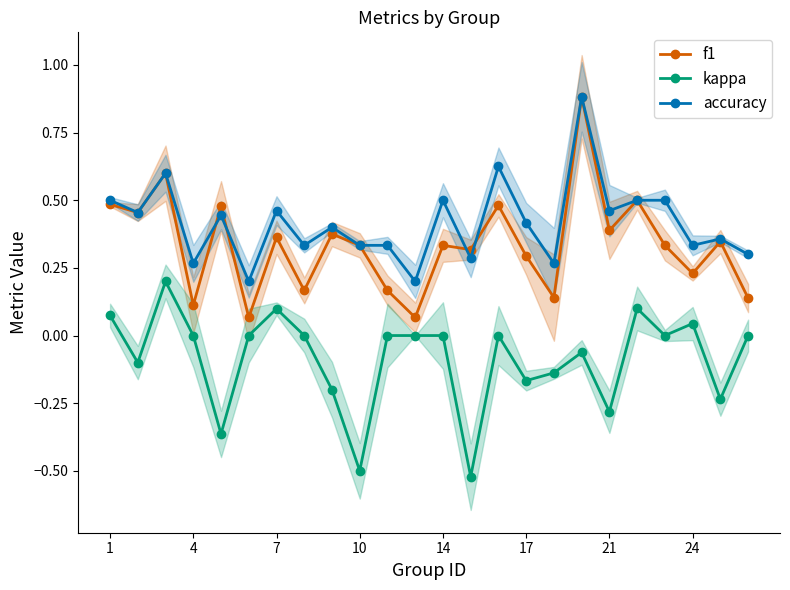

What is the sum of all accuracy values?

10.0